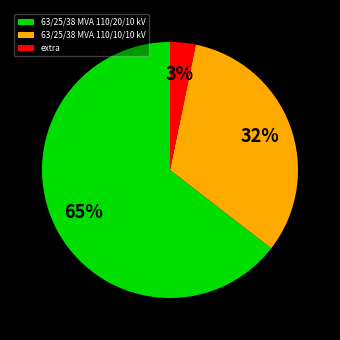

To the nearest percent, what is the combined percentage of 63/25/38 MVA 110/20/10 kV and 63/25/38 MVA 110/10/10 kV?

97%